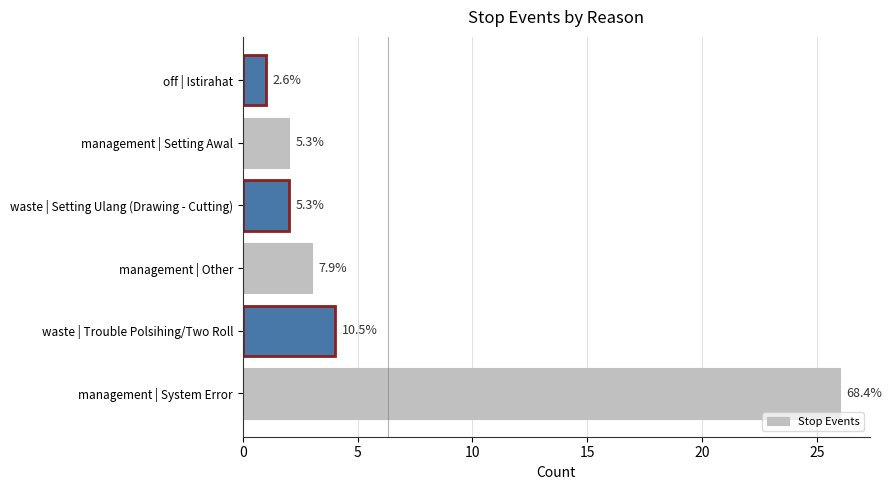

What is the minimum value shown in the chart?

1